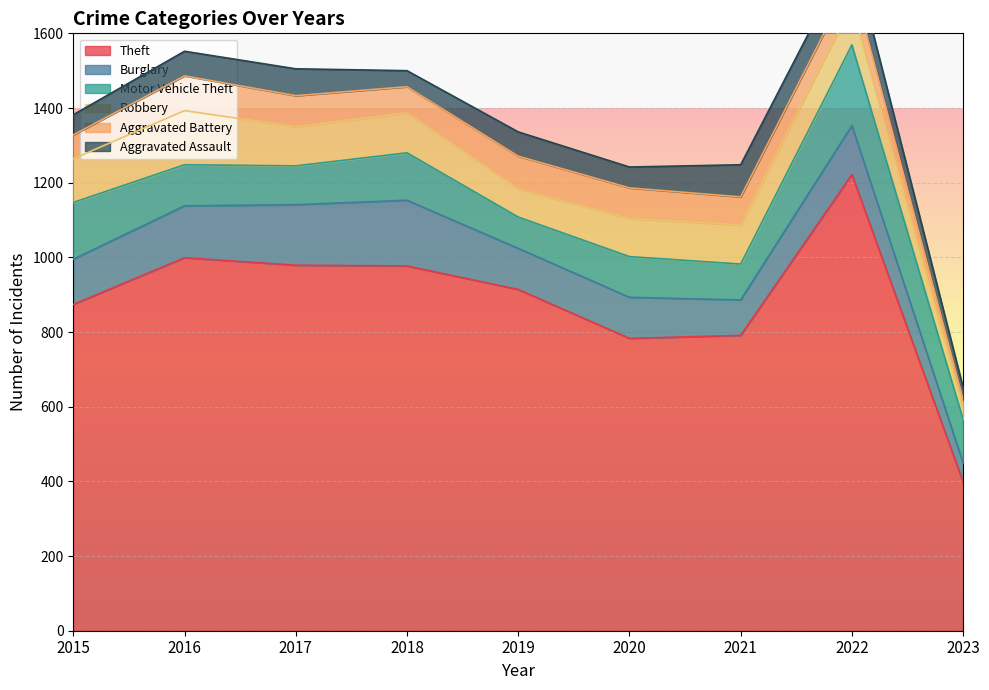

How many distinct data groups are displayed?

6